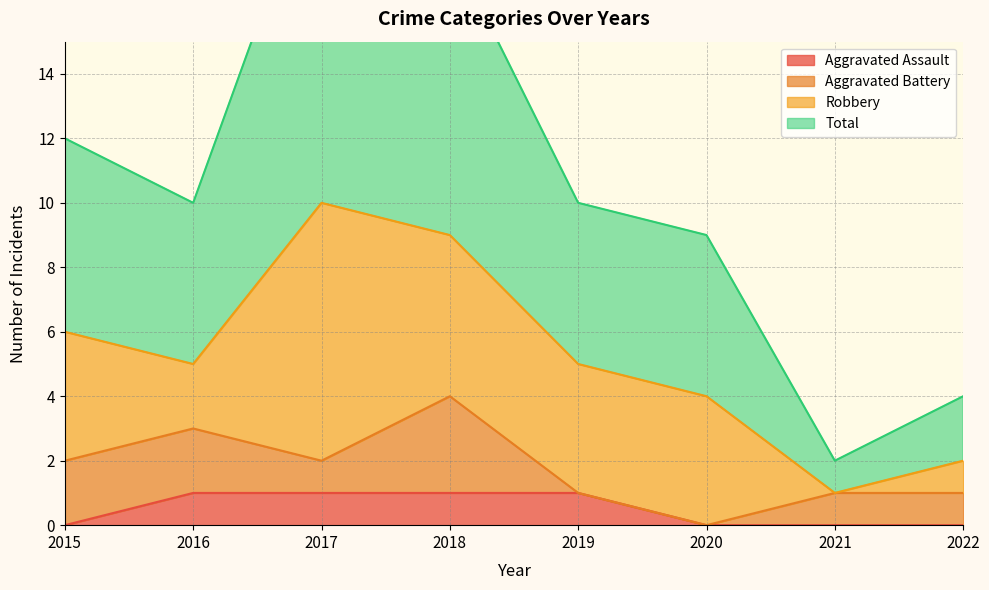

Is it true that Aggravated Assault equals 1 at 2020?

False